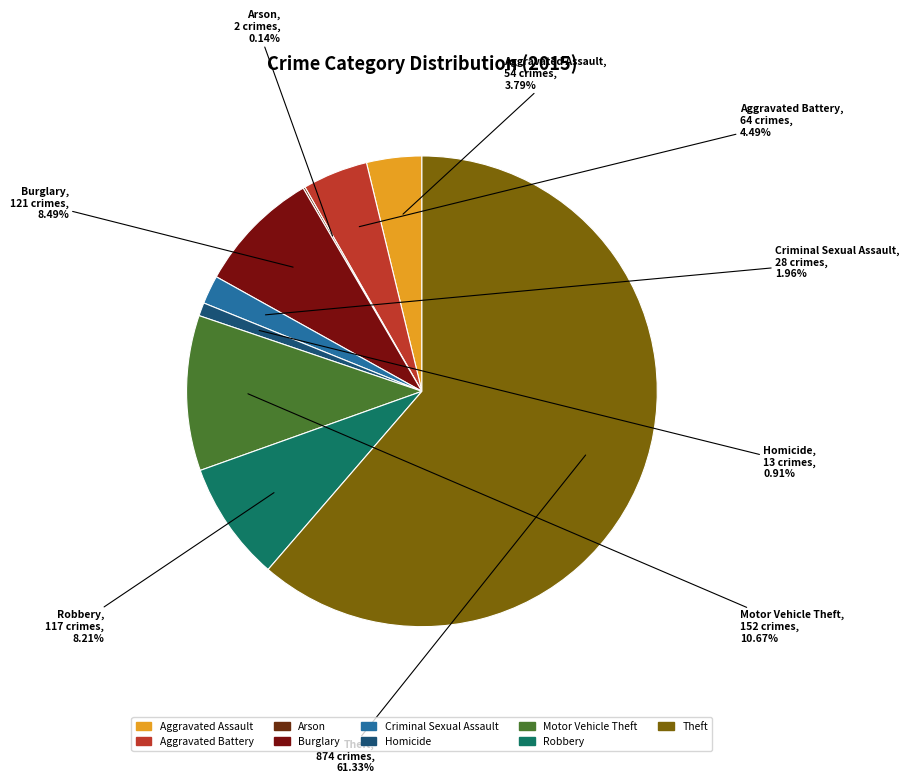

Which has a higher value, Homicide or Theft?

Theft